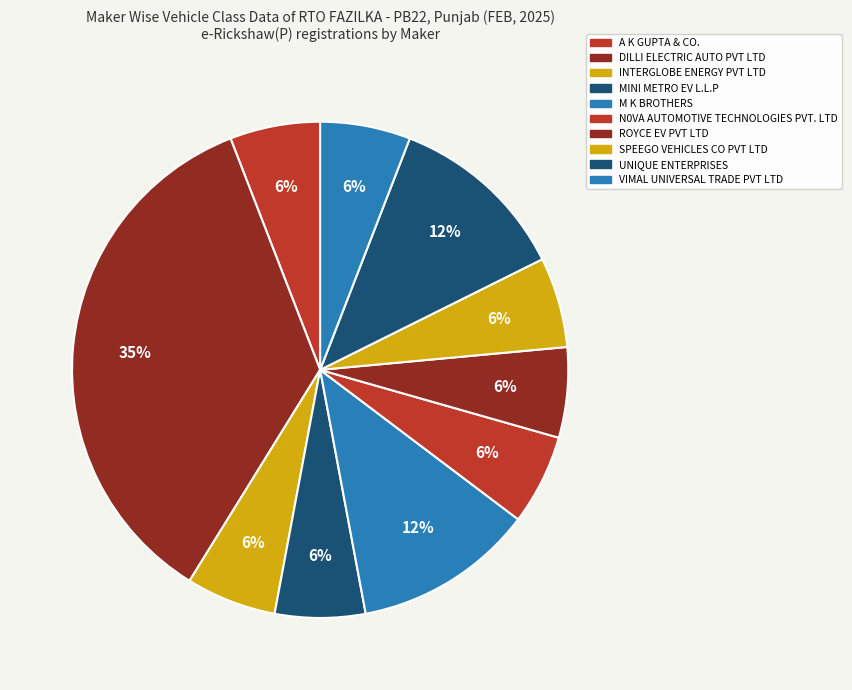

How many segments does this pie chart have?

10